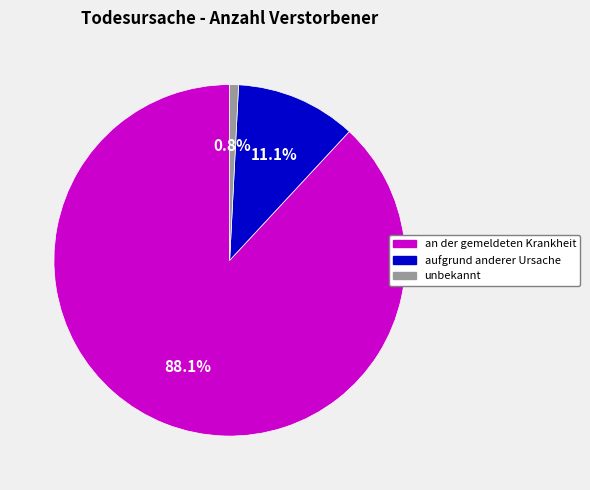

Rank the categories by value from lowest to highest.

unbekannt, aufgrund anderer Ursache, an der gemeldeten Krankheit